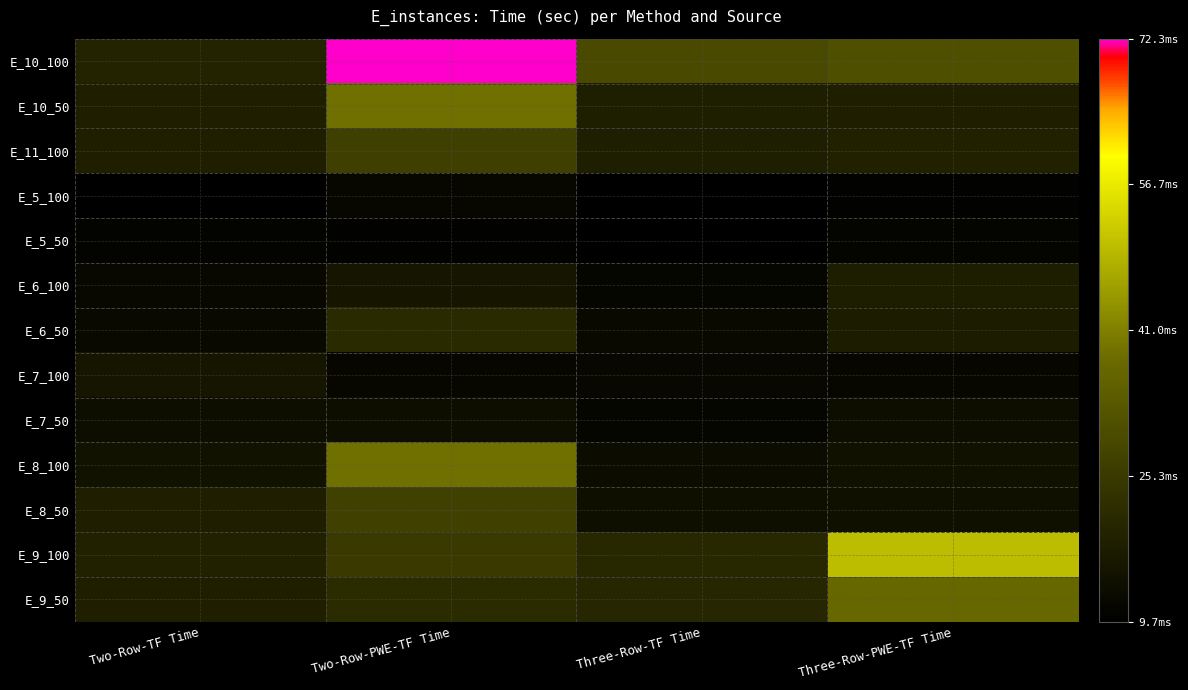

Reading left to right, list all the values displayed in this chart.

E_10_100: Two-Row-TF Time=0.0	Two-Row-PWE-TF Time=0.1	Three-Row-TF Time=0.0	Three-Row-PWE-TF Time=0.0
E_10_50: Two-Row-TF Time=0.0	Two-Row-PWE-TF Time=0.0	Three-Row-TF Time=0.0	Three-Row-PWE-TF Time=0.0
E_11_100: Two-Row-TF Time=0.0	Two-Row-PWE-TF Time=0.0	Three-Row-TF Time=0.0	Three-Row-PWE-TF Time=0.0
E_5_100: Two-Row-TF Time=0.0	Two-Row-PWE-TF Time=0.0	Three-Row-TF Time=0.0	Three-Row-PWE-TF Time=0.0
E_5_50: Two-Row-TF Time=0.0	Two-Row-PWE-TF Time=0.0	Three-Row-TF Time=0.0	Three-Row-PWE-TF Time=0.0
E_6_100: Two-Row-TF Time=0.0	Two-Row-PWE-TF Time=0.0	Three-Row-TF Time=0.0	Three-Row-PWE-TF Time=0.0
E_6_50: Two-Row-TF Time=0.0	Two-Row-PWE-TF Time=0.0	Three-Row-TF Time=0.0	Three-Row-PWE-TF Time=0.0
E_7_100: Two-Row-TF Time=0.0	Two-Row-PWE-TF Time=0.0	Three-Row-TF Time=0.0	Three-Row-PWE-TF Time=0.0
E_7_50: Two-Row-TF Time=0.0	Two-Row-PWE-TF Time=0.0	Three-Row-TF Time=0.0	Three-Row-PWE-TF Time=0.0
E_8_100: Two-Row-TF Time=0.0	Two-Row-PWE-TF Time=0.0	Three-Row-TF Time=0.0	Three-Row-PWE-TF Time=0.0
E_8_50: Two-Row-TF Time=0.0	Two-Row-PWE-TF Time=0.0	Three-Row-TF Time=0.0	Three-Row-PWE-TF Time=0.0
E_9_100: Two-Row-TF Time=0.0	Two-Row-PWE-TF Time=0.0	Three-Row-TF Time=0.0	Three-Row-PWE-TF Time=0.0
E_9_50: Two-Row-TF Time=0.0	Two-Row-PWE-TF Time=0.0	Three-Row-TF Time=0.0	Three-Row-PWE-TF Time=0.0